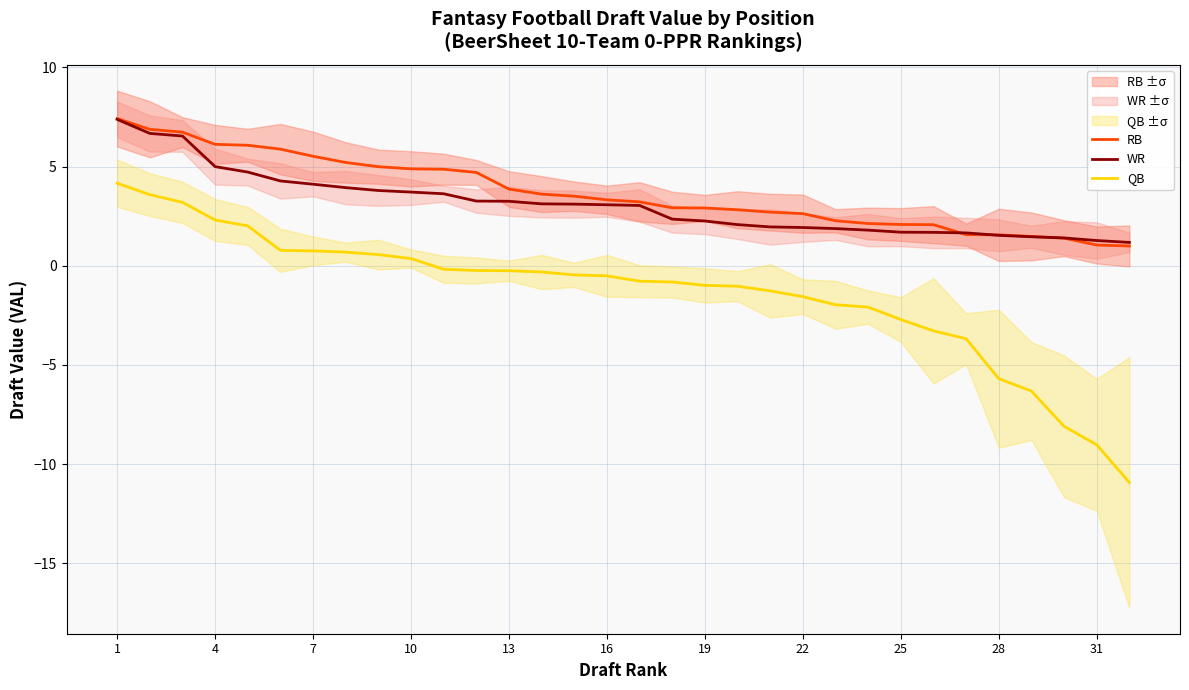

True or false: WR and QB cross at least once.

False